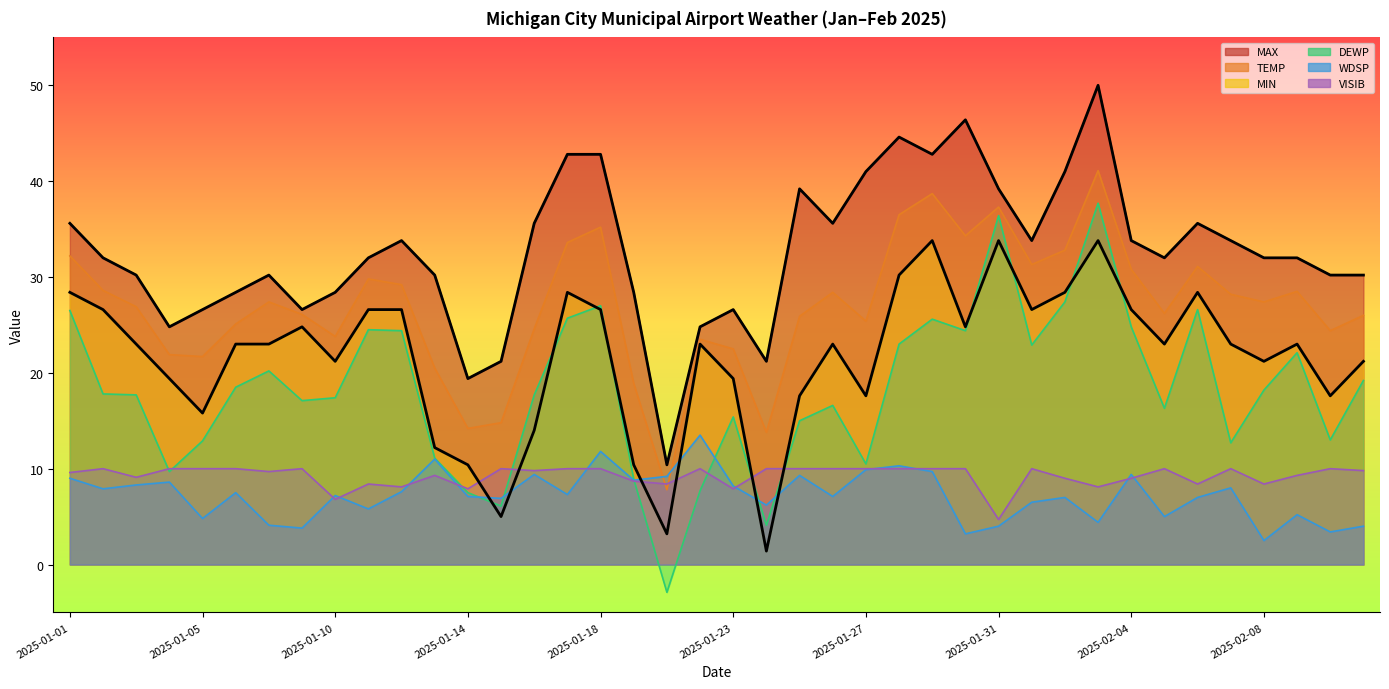

How many values in the TEMP series exceed 27?

20